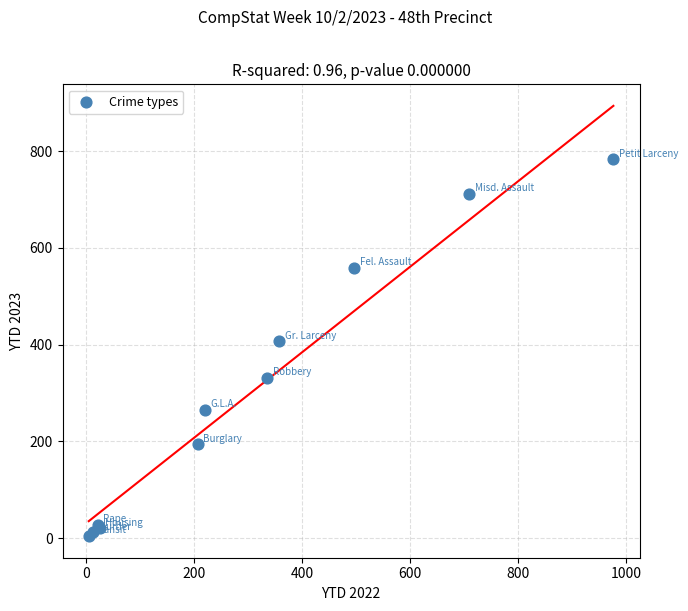

What Y value in the scatter plot is closest to 393?

407